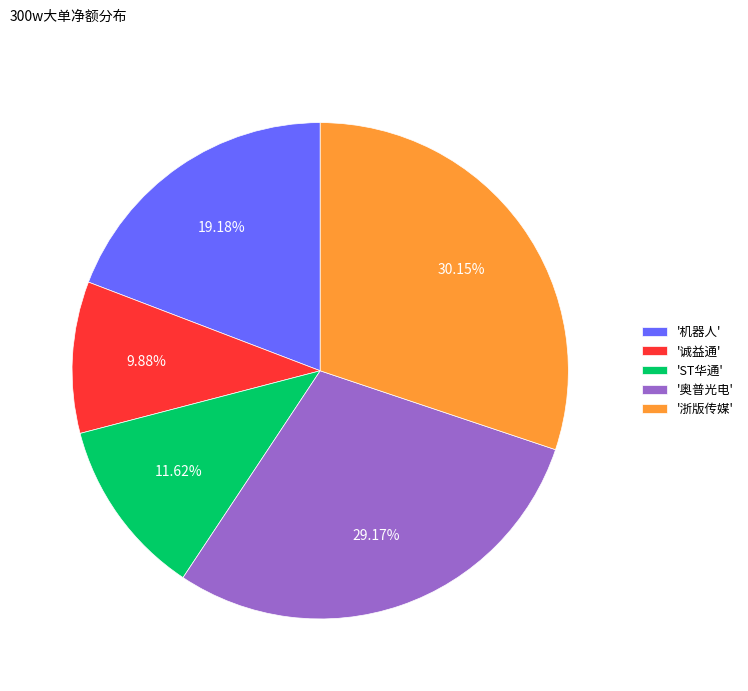

Do '诚益通' and '浙版传媒' together represent more than half of the pie?

No